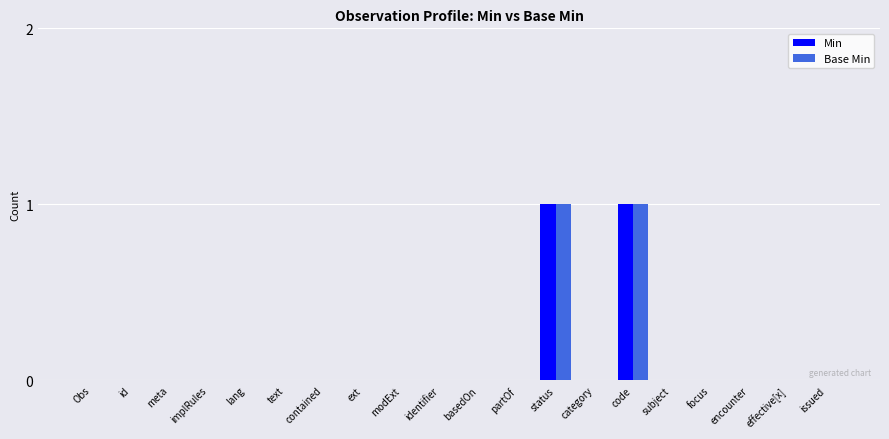

Are the bars horizontal?

No